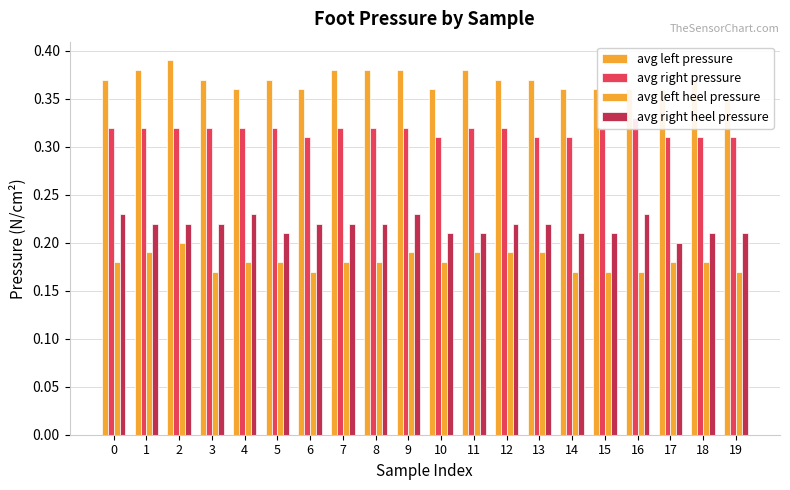

Rank the series at 9 from lowest to highest value.

avg left heel pressure, avg right heel pressure, avg right pressure, avg left pressure